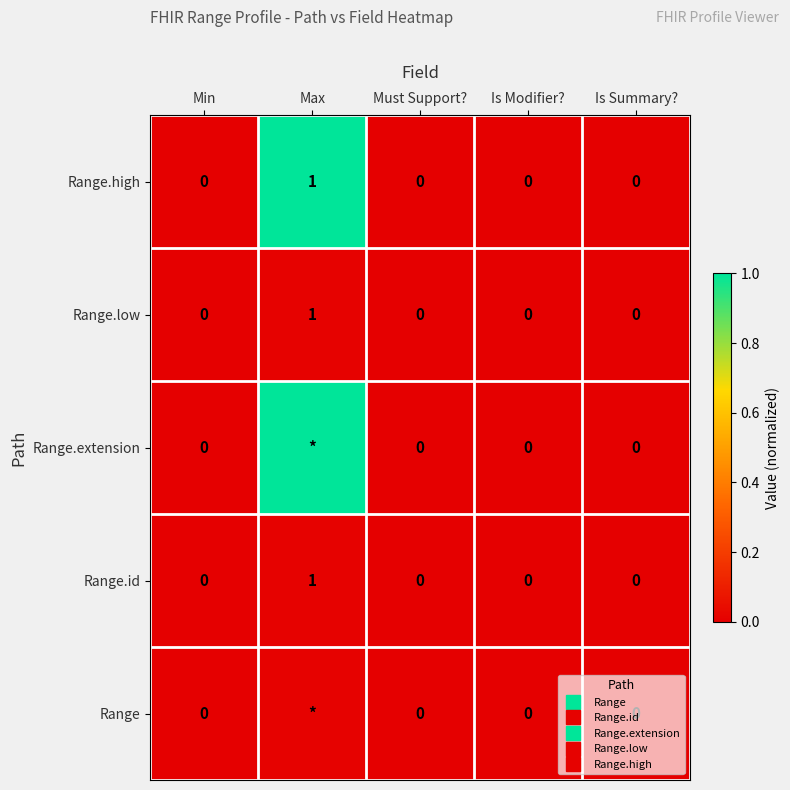

Which category has the highest value across all series?

Max